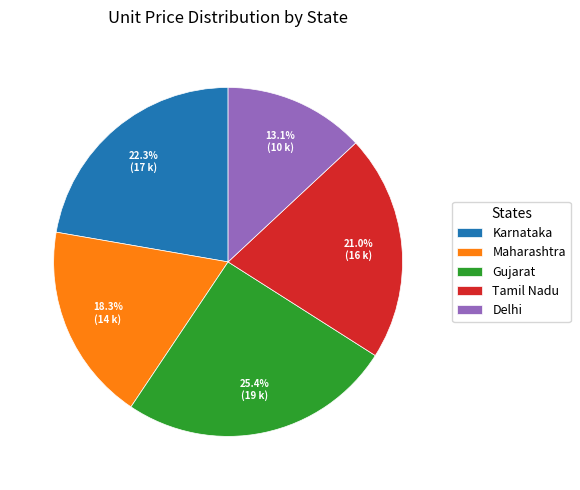

Is there any slice that represents more than half of the pie?

No